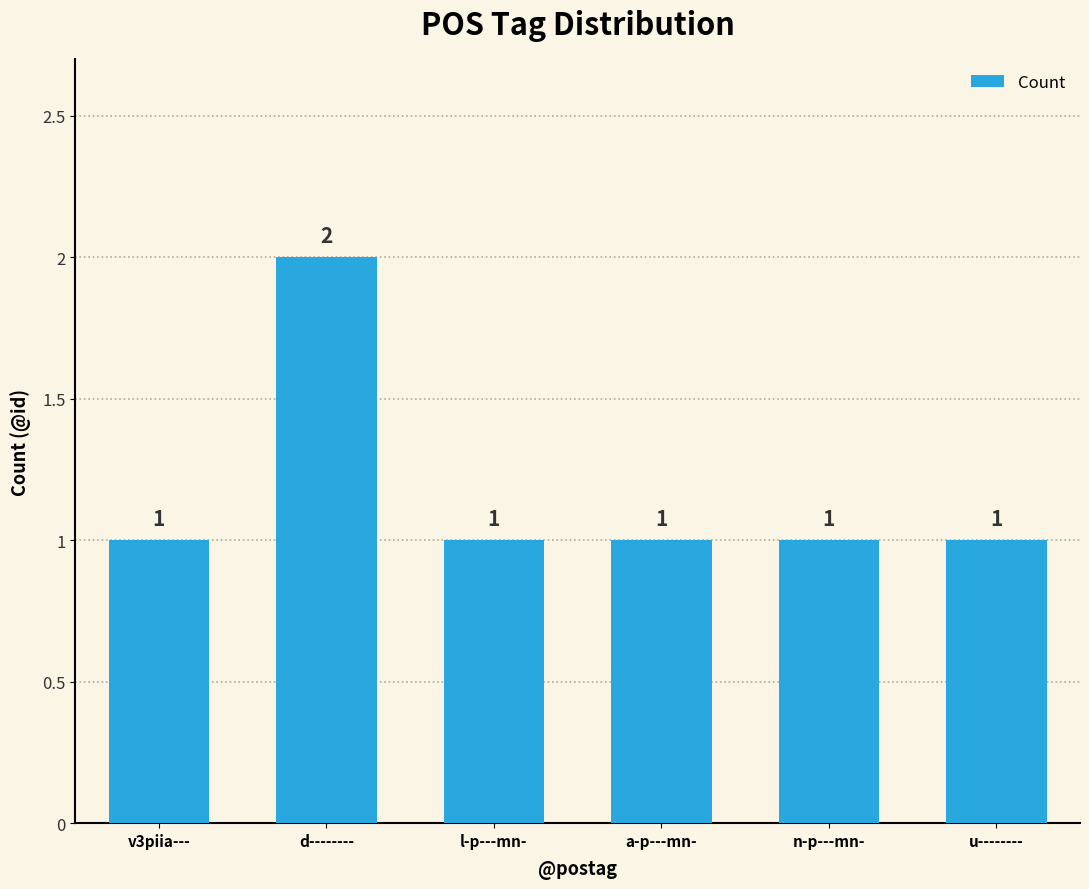

Approximately how many times larger is the value at u-------- compared to a-p---mn-?

1.0